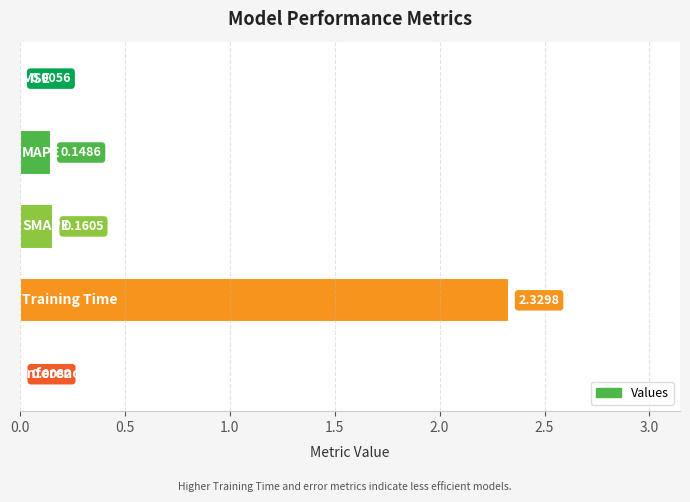

What is the sum of all values?

2.7